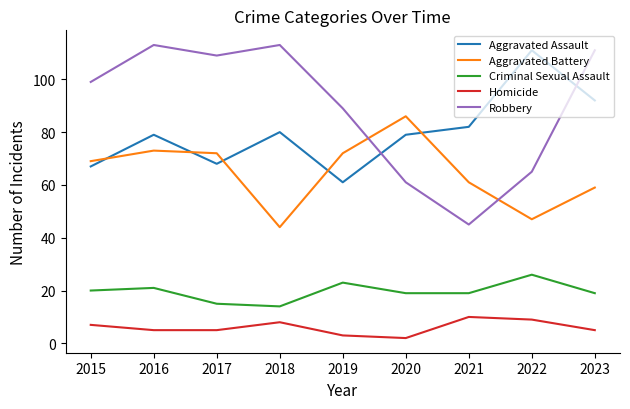

What is the lowest value of the Robbery series?

45